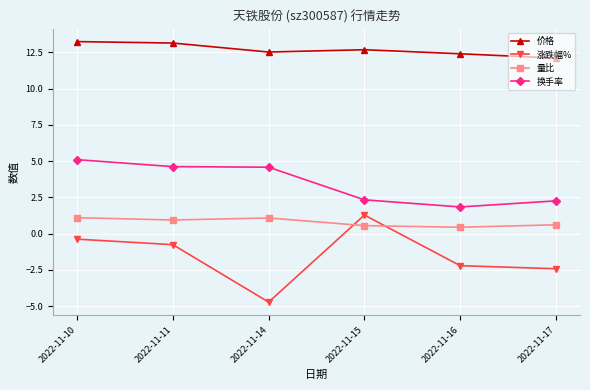

Which series has the largest range (max minus min)?

涨跌幅%